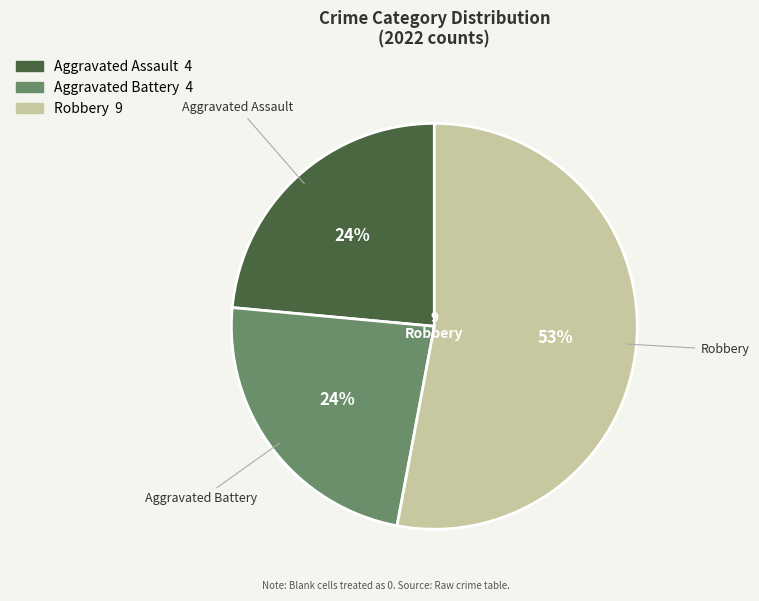

To the nearest percent, what is the average slice percentage?

33%